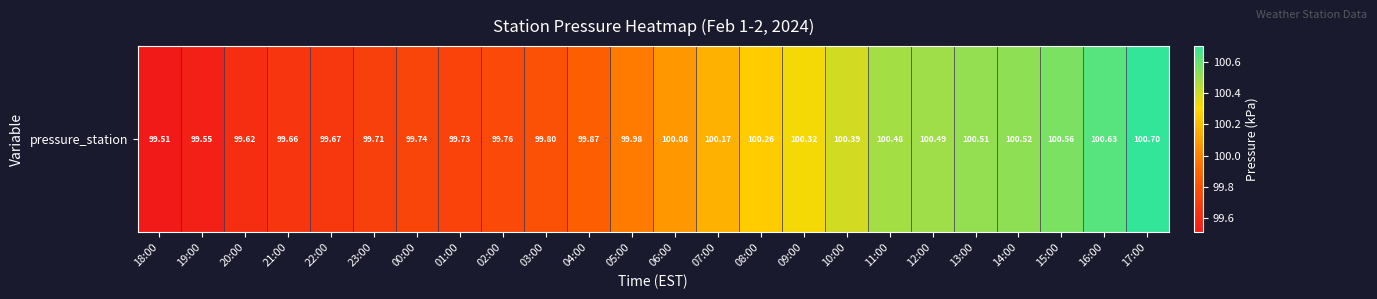

Approximately how many times larger is the value at 11:00 compared to 03:00?

1.0